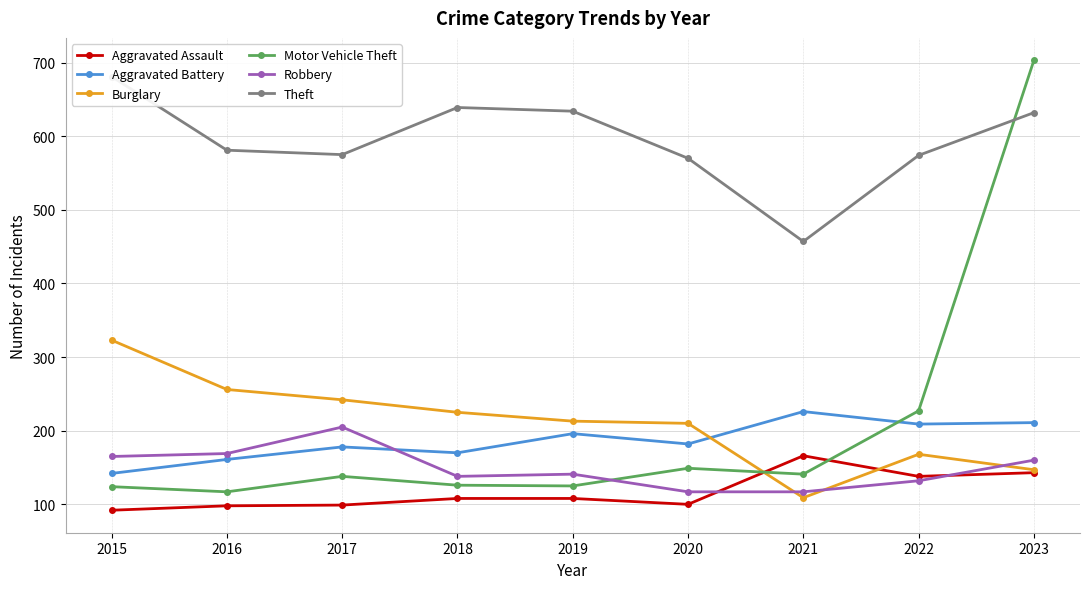

How many interior local valleys does the Burglary series have?

1